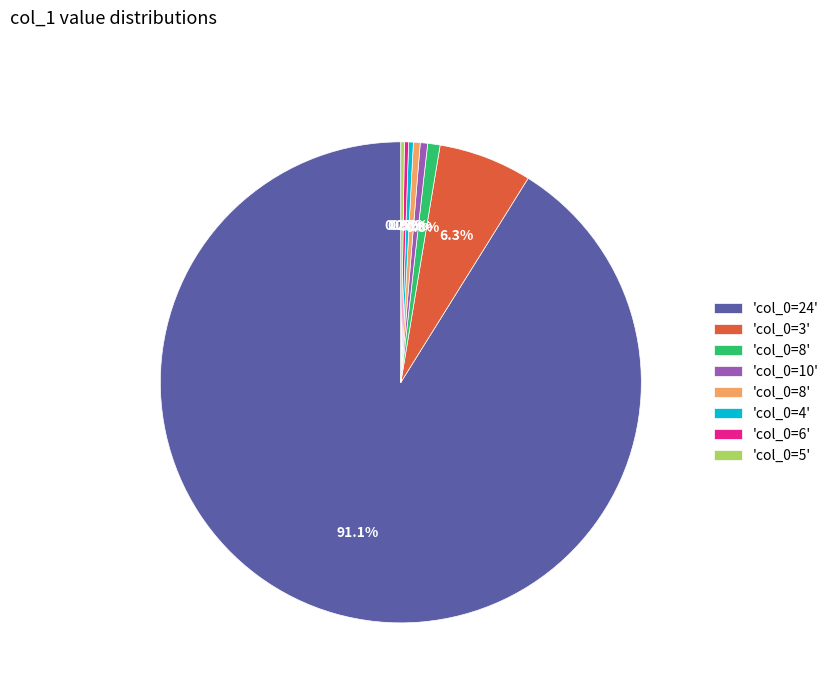

Is there a majority slice in this chart?

Yes